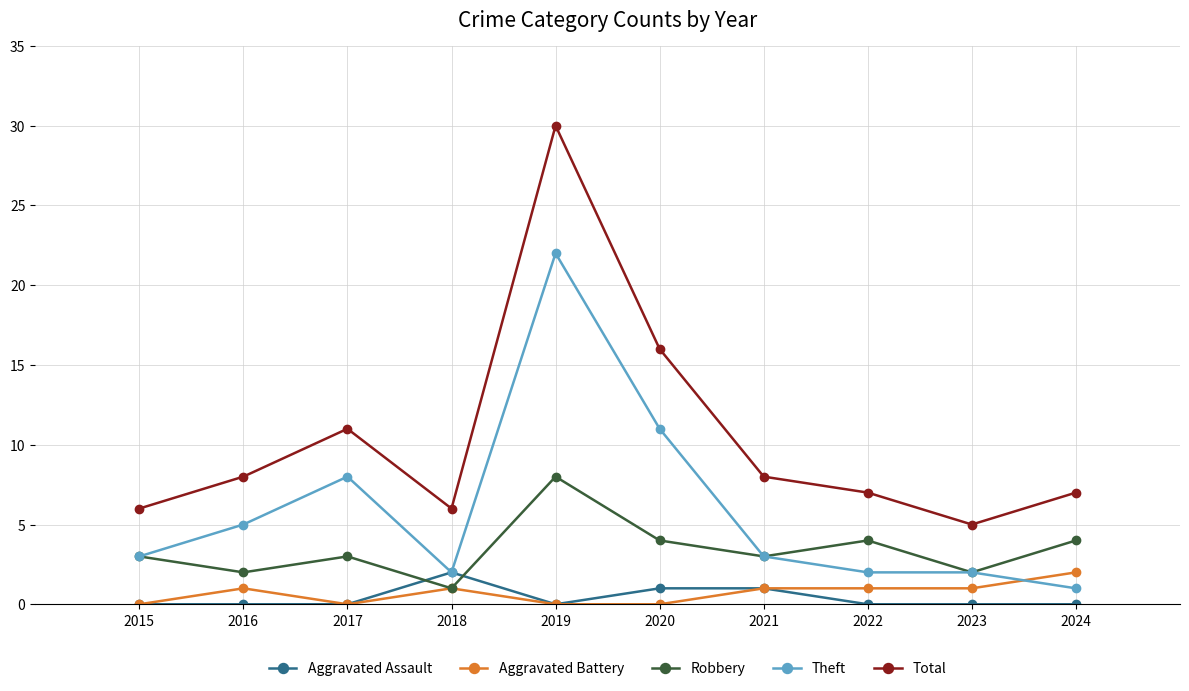

What is the approximate value of Robbery at 2021?

3